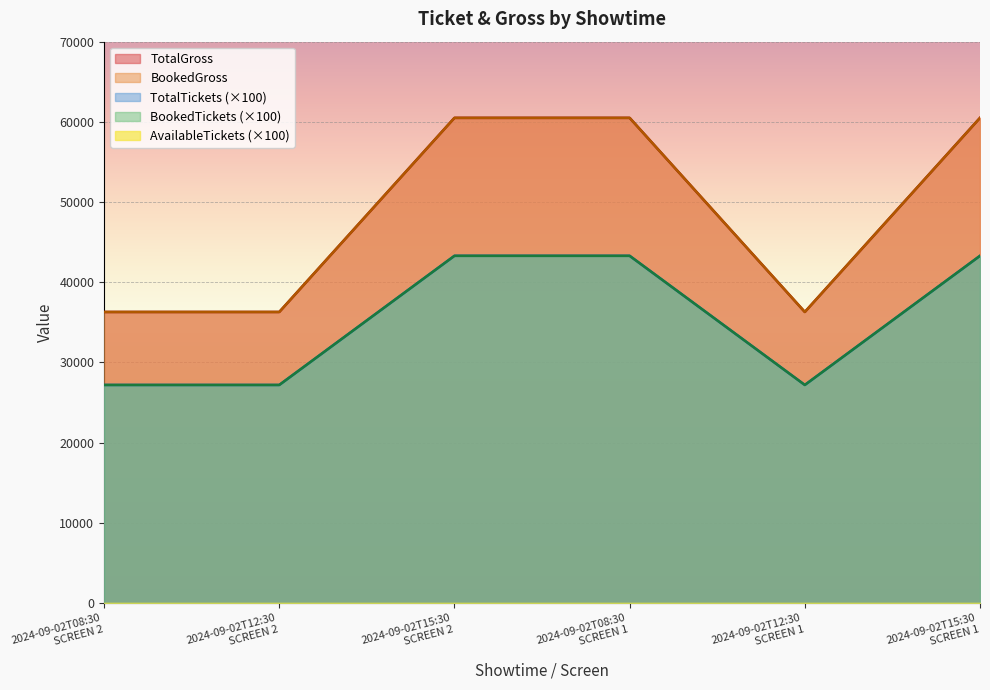

Between 2024-09-02T08:30
SCREEN 1 and 2024-09-02T15:30
SCREEN 1, which is larger?

2024-09-02T08:30
SCREEN 1